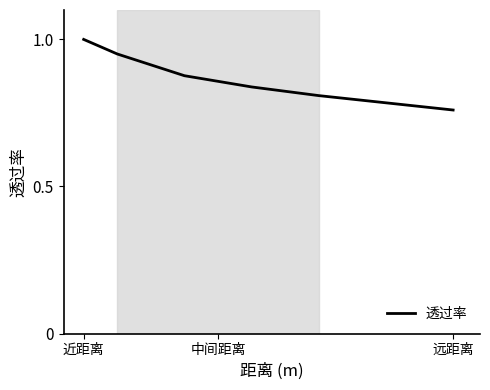

True or false: the data has more than 0 interior local peaks.

False